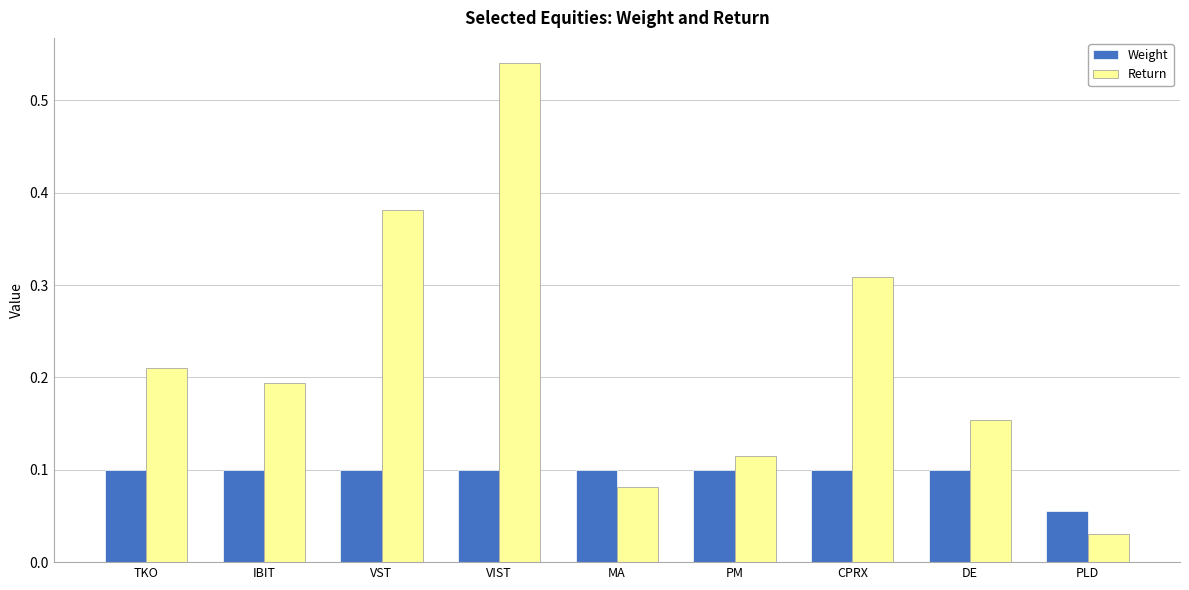

Is the value of Weight at PM greater than the value of Return at IBIT?

No